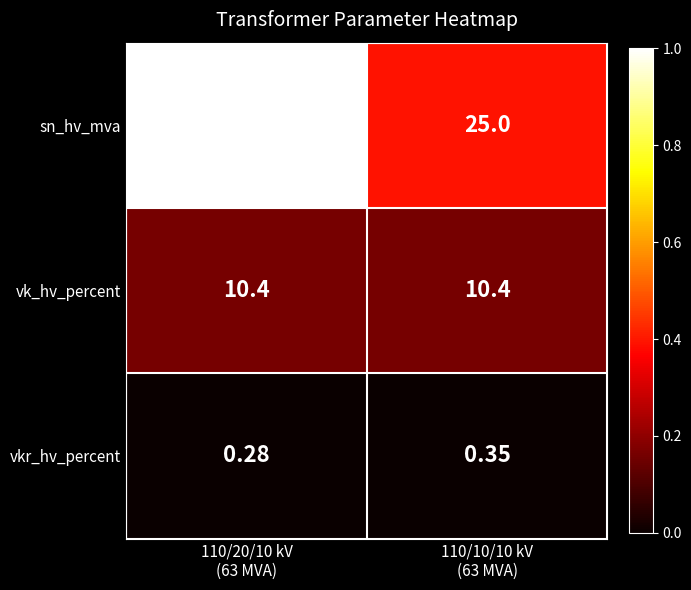

Which series has the largest total across all categories?

sn_hv_mva